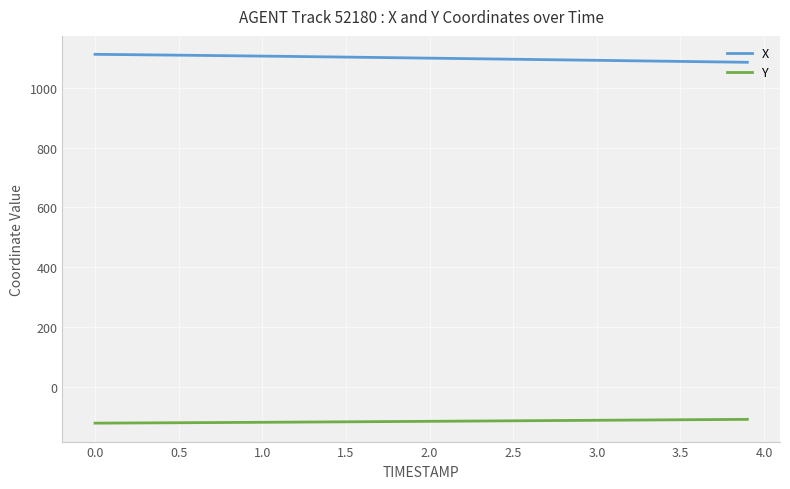

True or false: Y and X intersect in this chart.

False